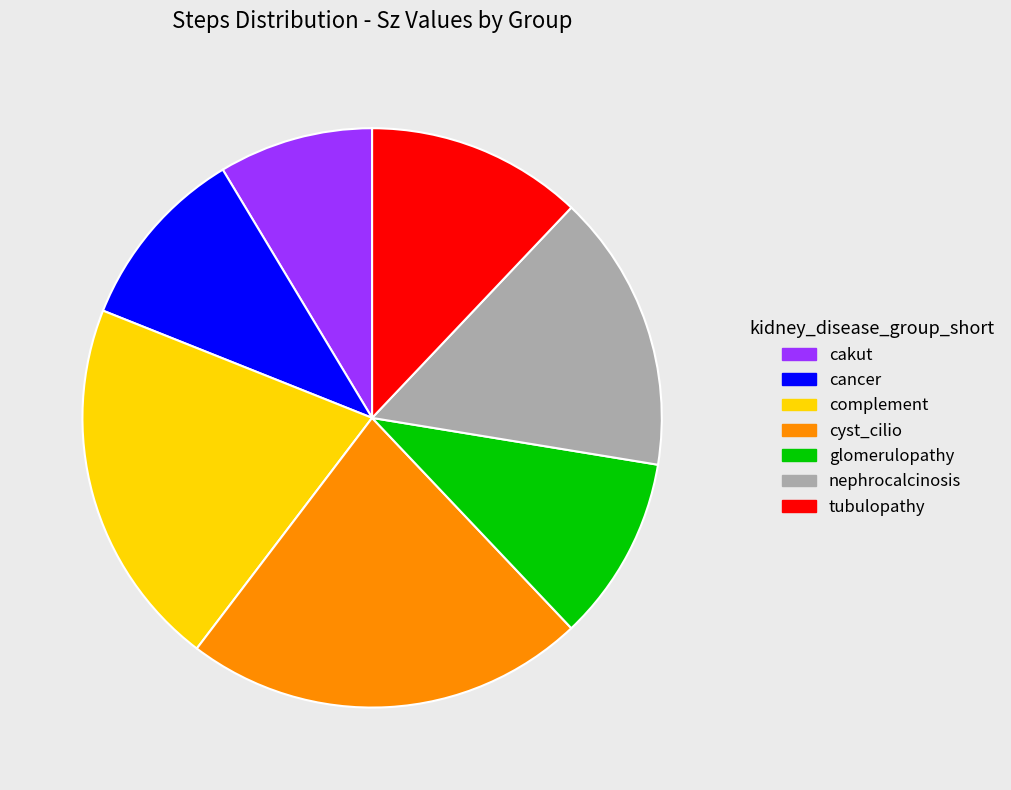

Which slice is the smallest?

cakut